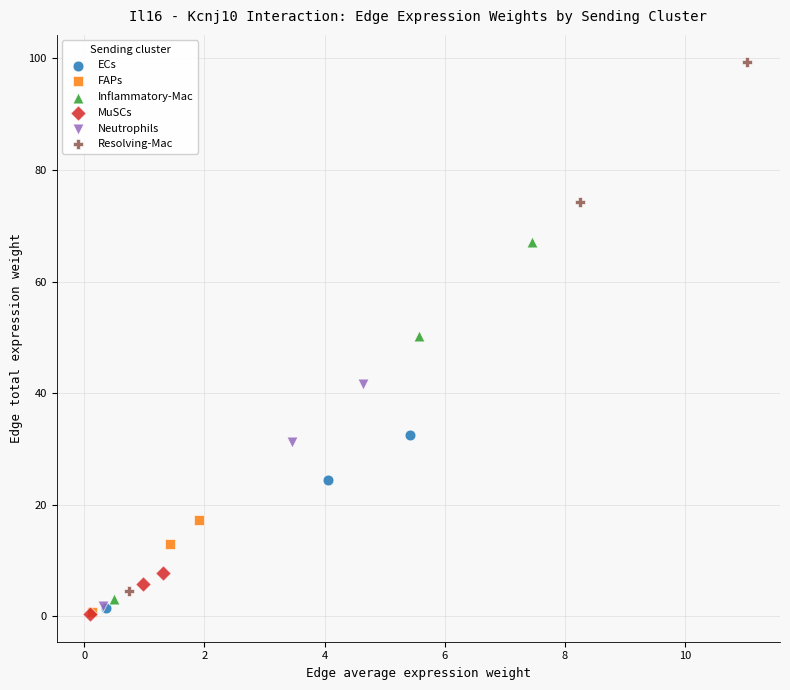

What are all the series names shown in the legend?

ECs, FAPs, Inflammatory-Mac, MuSCs, Neutrophils, Resolving-Mac